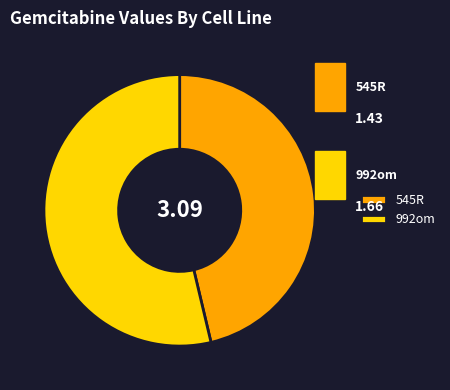

How many slices are in this pie chart?

2